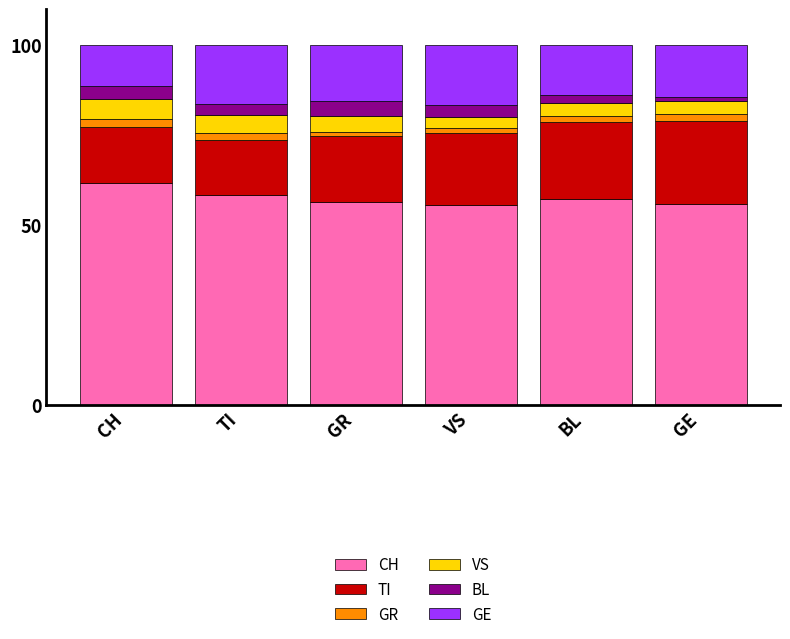

What is the approximate value of CH at CH?

61.7